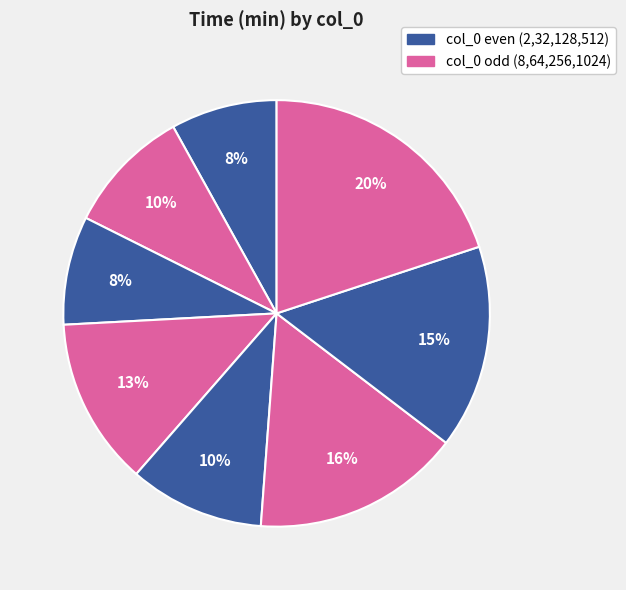

Rank the categories by value from highest to lowest.

1024, 256, 512, 64, 128, 8, 32, 2